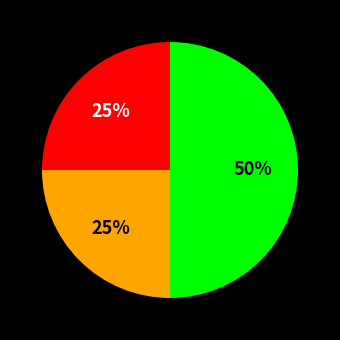

How many segments does this pie chart have?

3